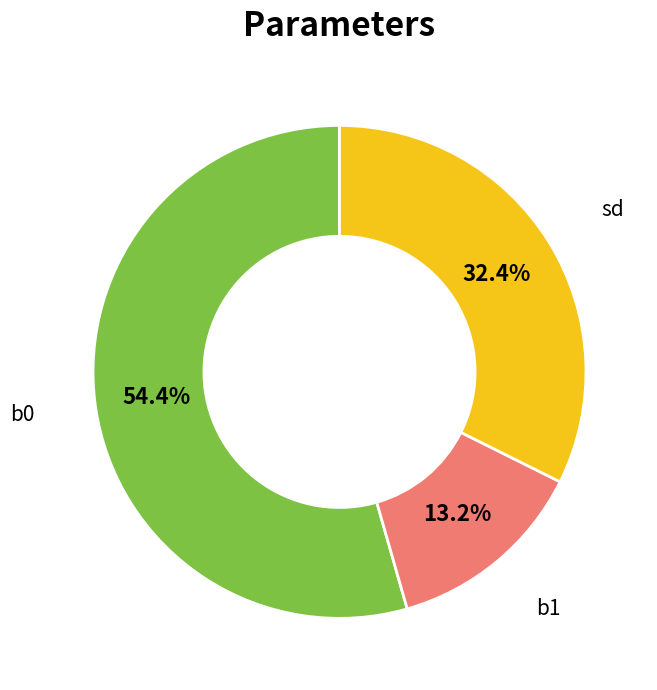

Is there any slice that represents more than half of the pie?

Yes